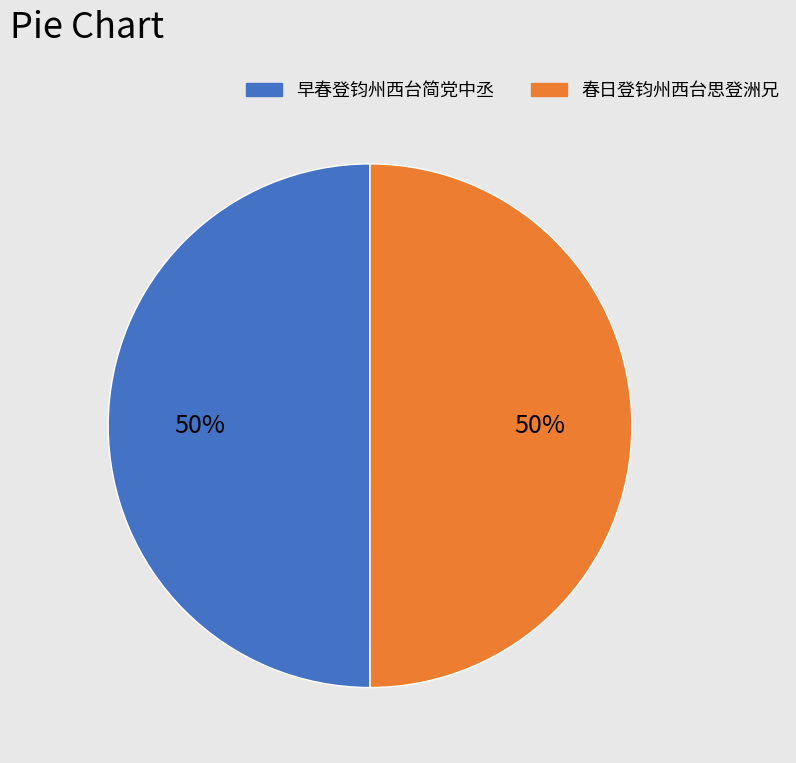

The 早春登钧州西台简党中丞 slice represents 39% of the pie. True or false?

False